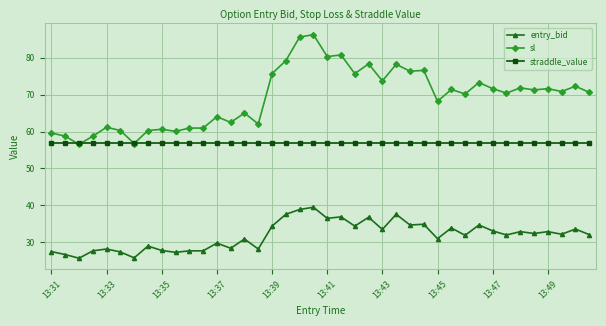

How many lines are shown in the chart?

3